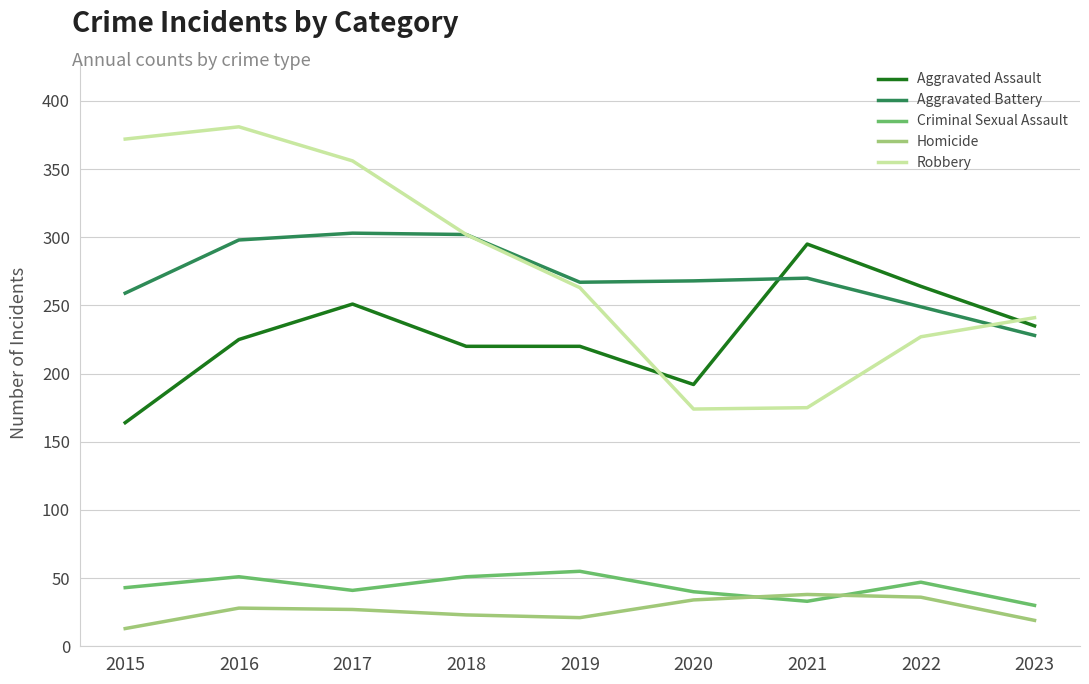

What is the lowest value of the Aggravated Assault series?

164